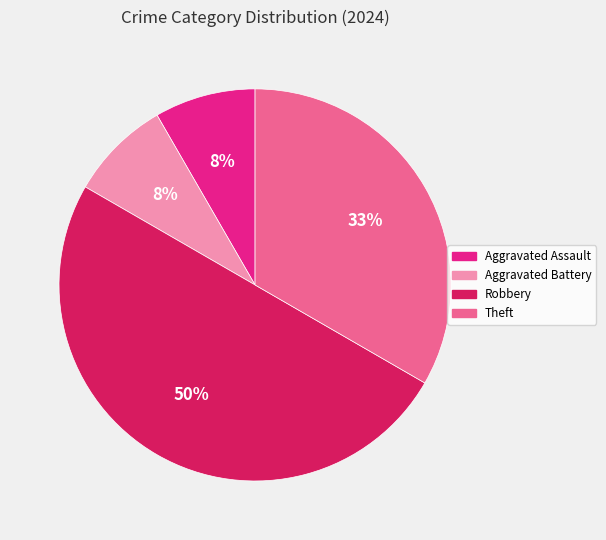

Which category has the biggest portion of the pie?

Robbery